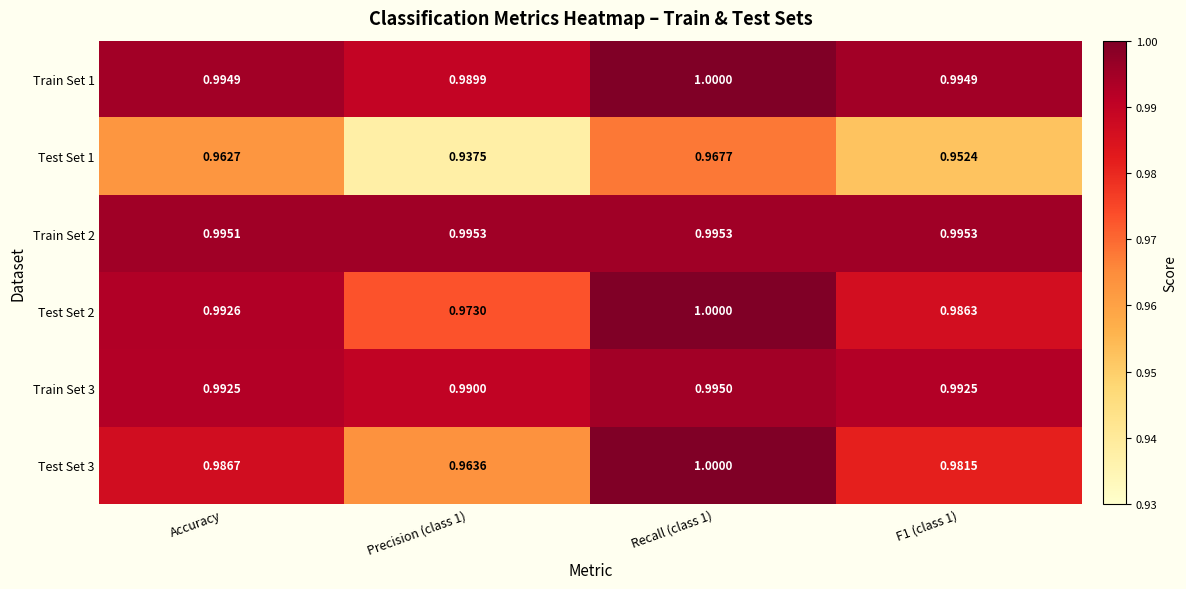

Is the value of Train Set 3 at Accuracy greater than the value of Test Set 2 at Recall (class 1)?

No